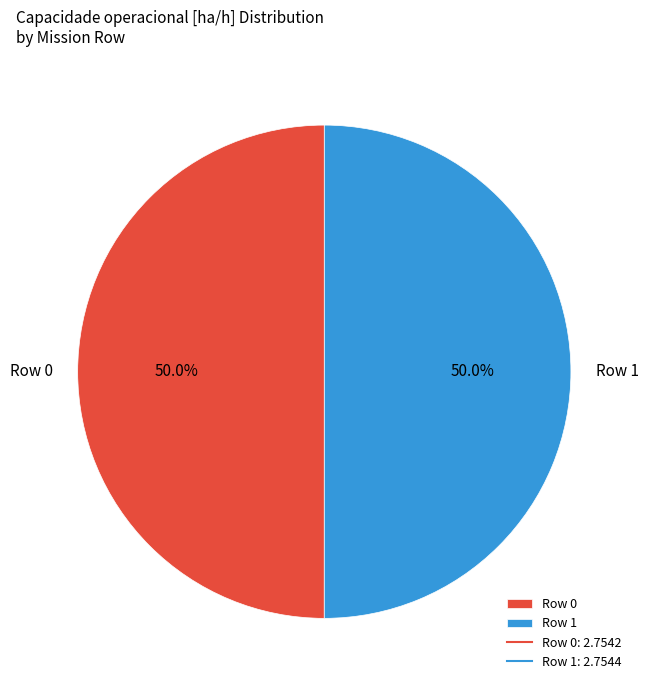

How many slices are in this pie chart?

2